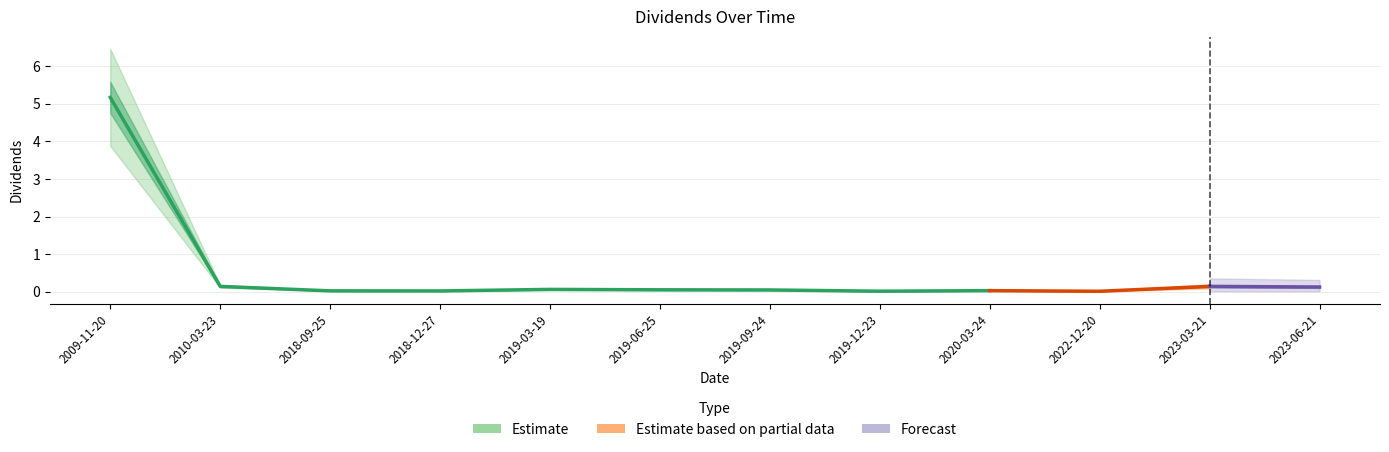

What position from the left is 2023-03-21?

11